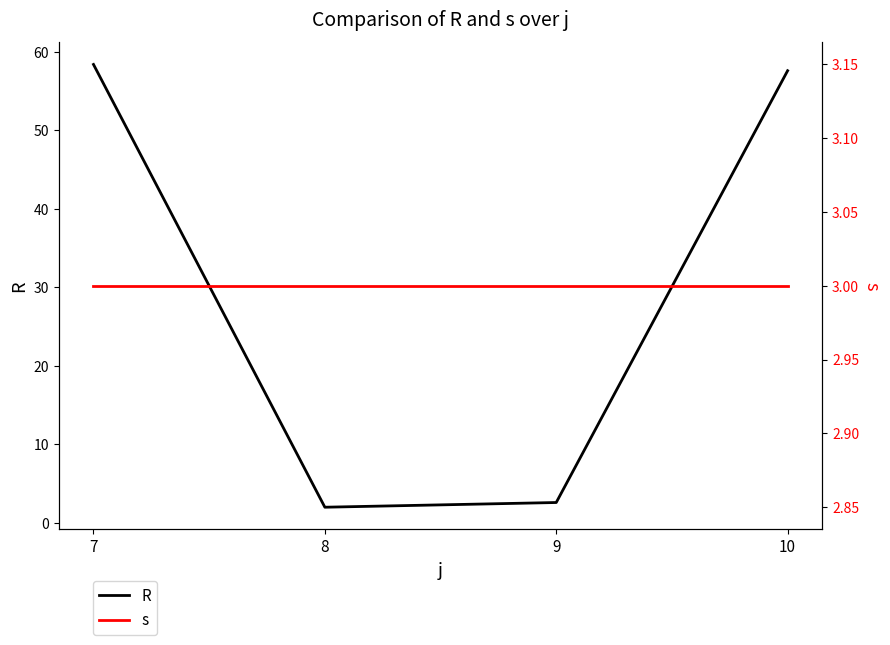

After their last crossing, which series has the higher values: R or s?

R